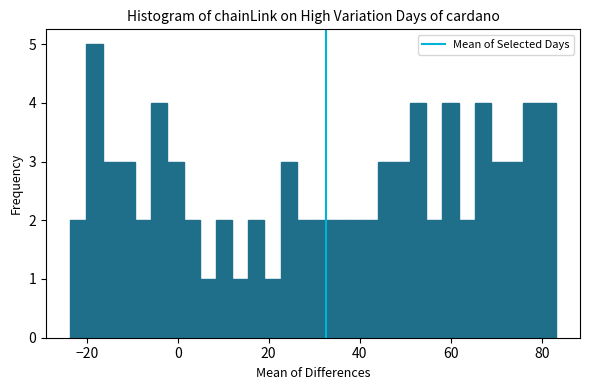

Read against the x-axis, roughly where is the centre of the tallest bar?

-18